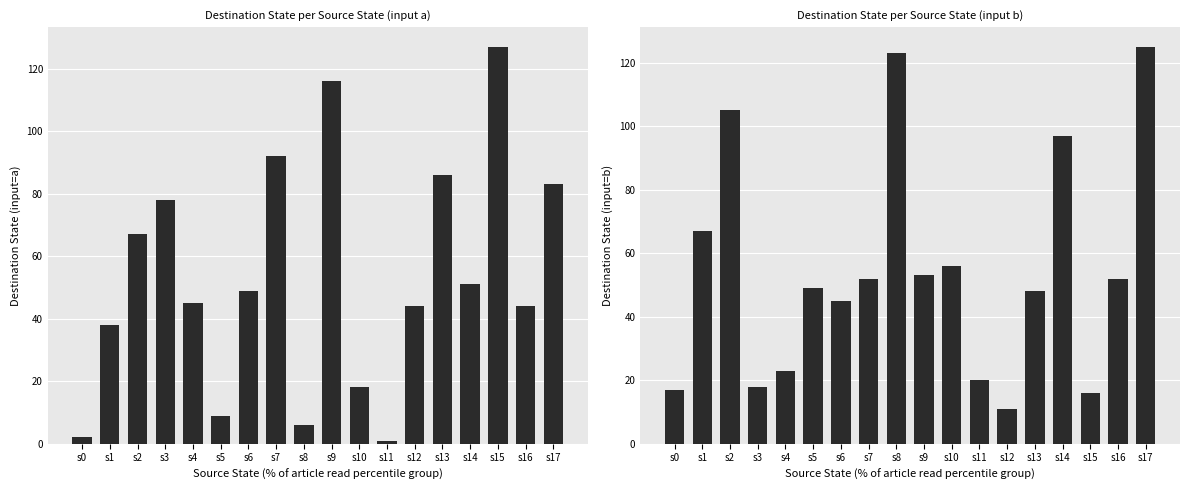

Rank the series by their average value, from highest to lowest.

destination_state (input b), destination_state (input a)